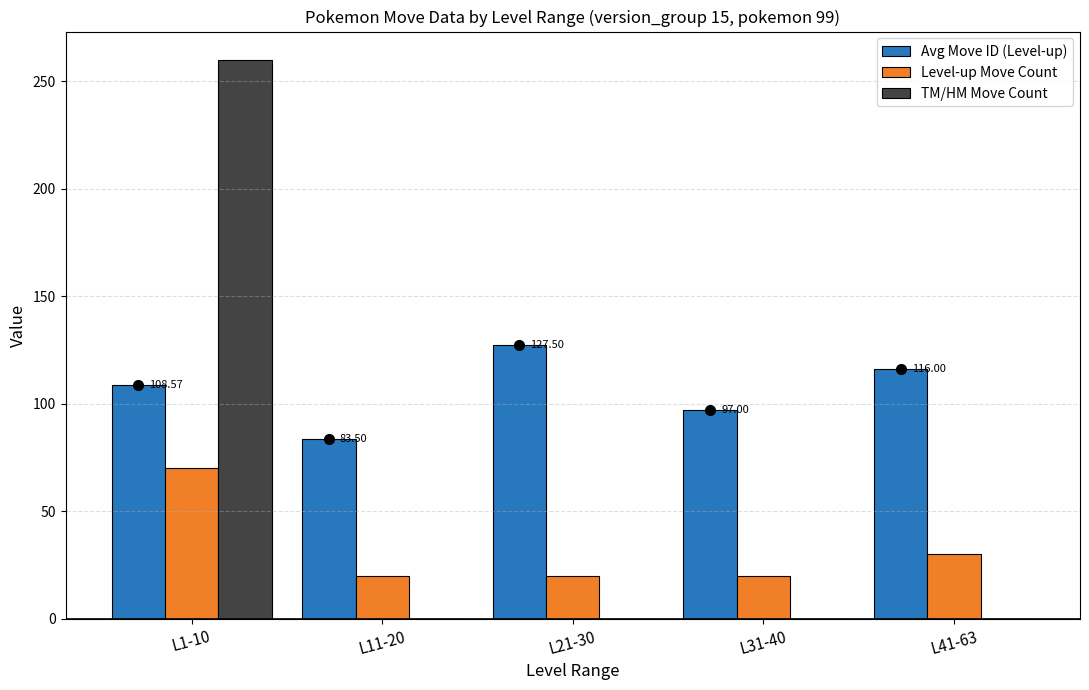

Which series changed the most between L21-30 and L31-40?

Avg Move ID (Level-up)